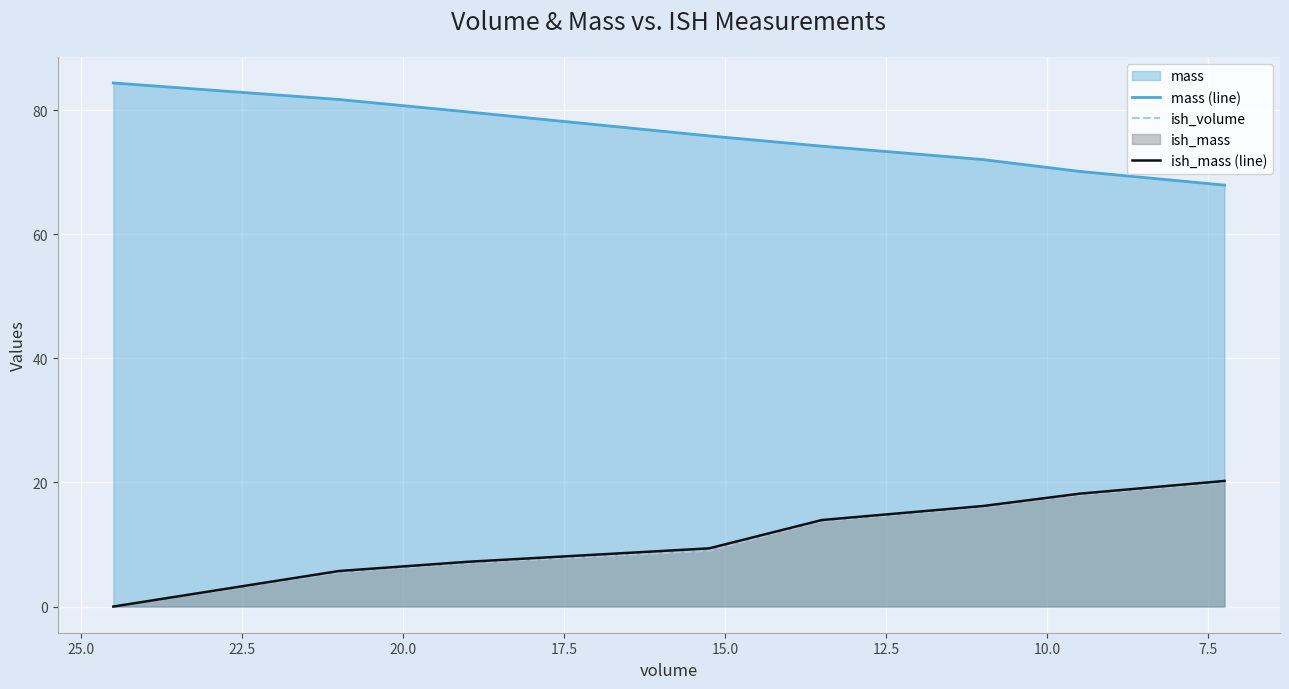

Does the chart display data point markers on the line(s)?

No